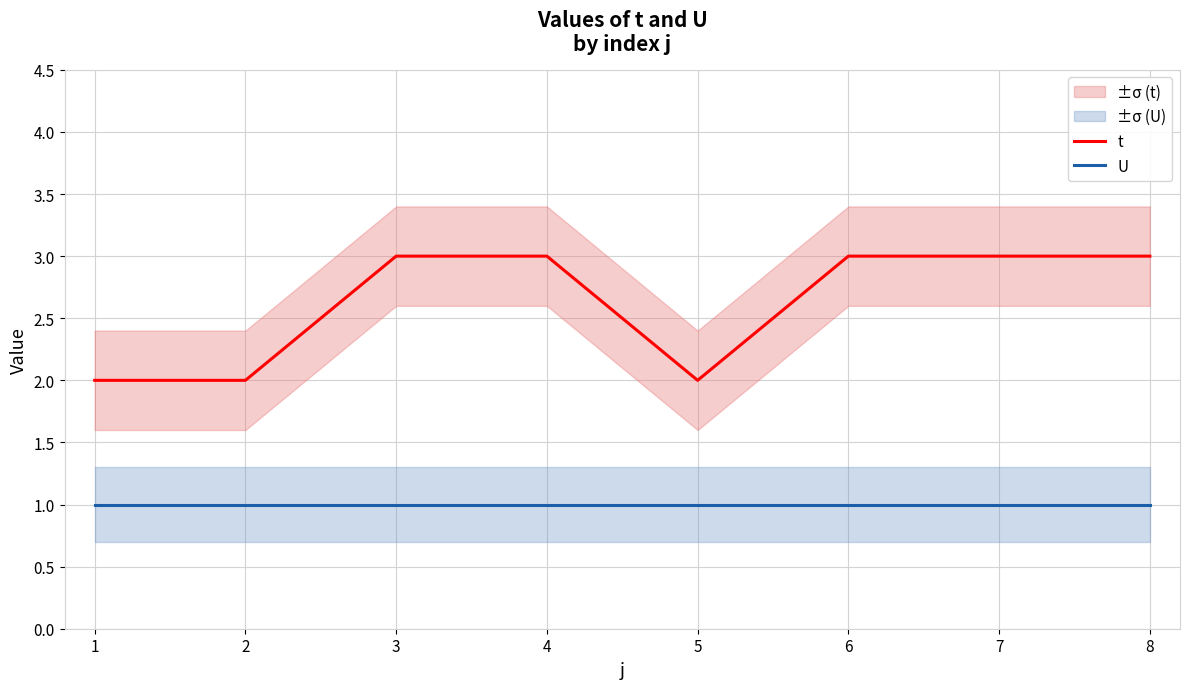

What is the lowest value of the U series?

1